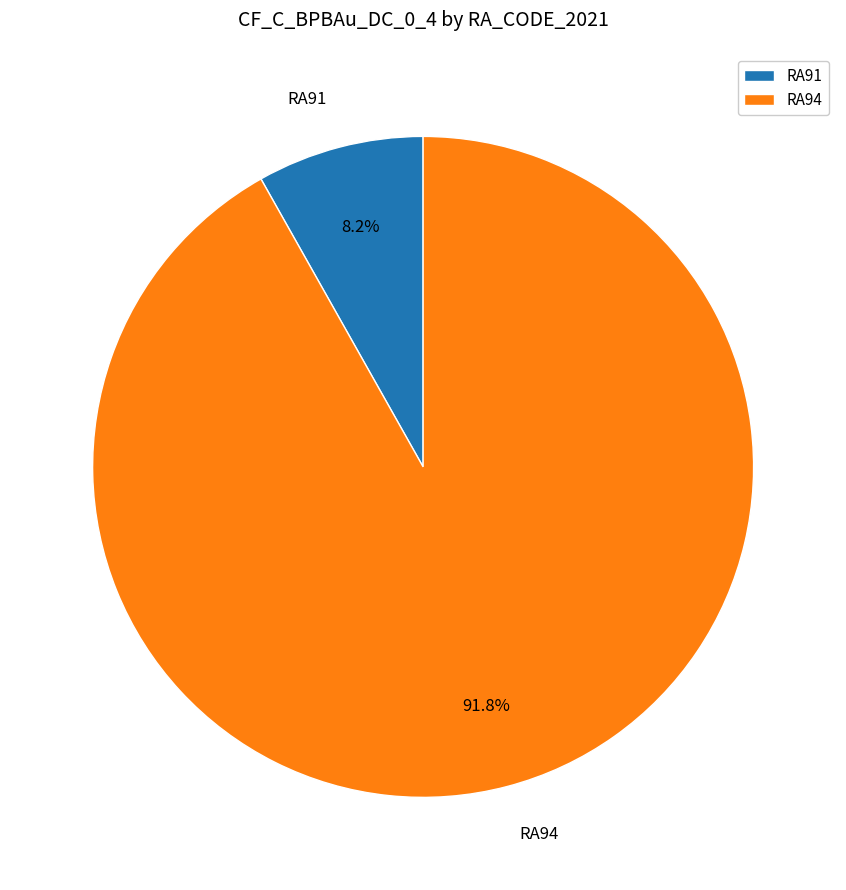

Which slice is the largest?

RA94